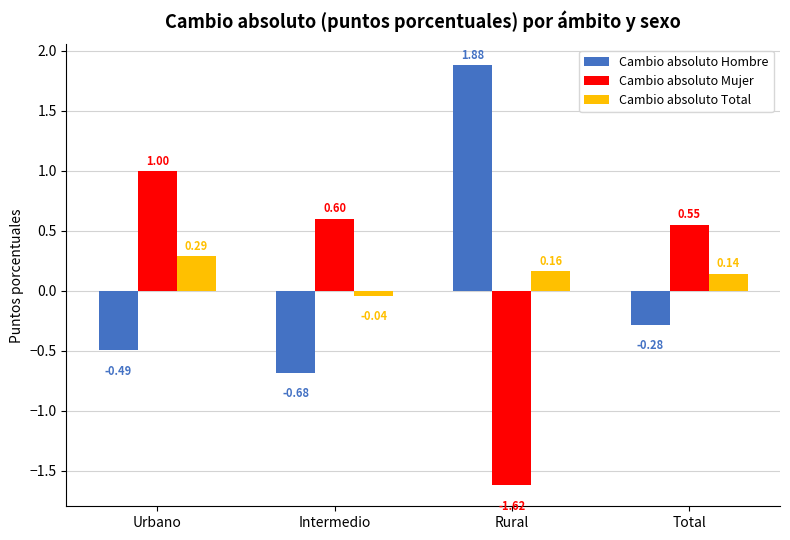

List the series in order of their peak value, highest first.

Cambio absoluto Hombre, Cambio absoluto Mujer, Cambio absoluto Total